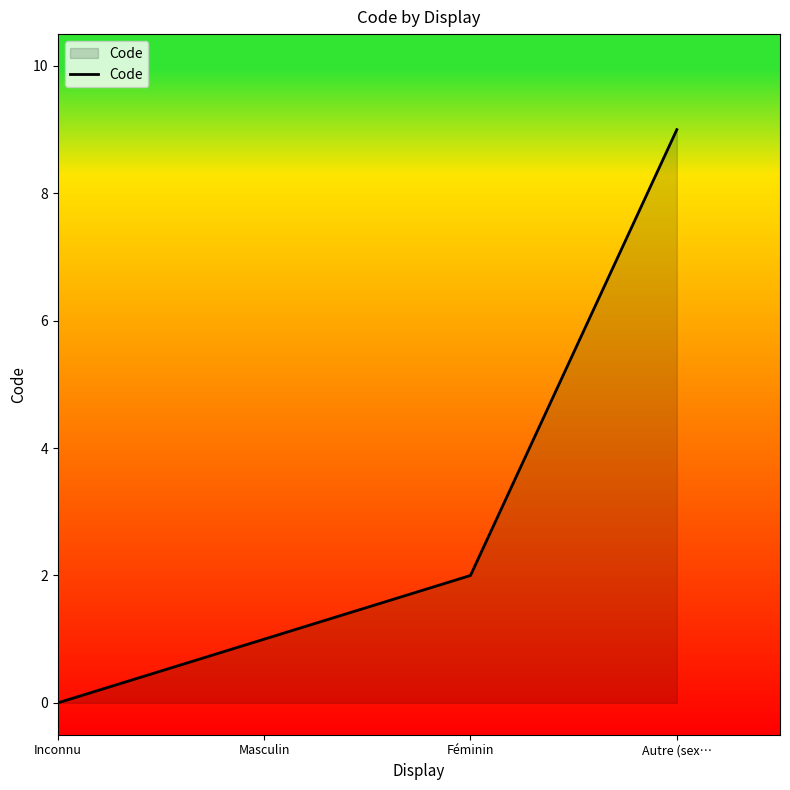

Count the values in the range 1 to 9.

3